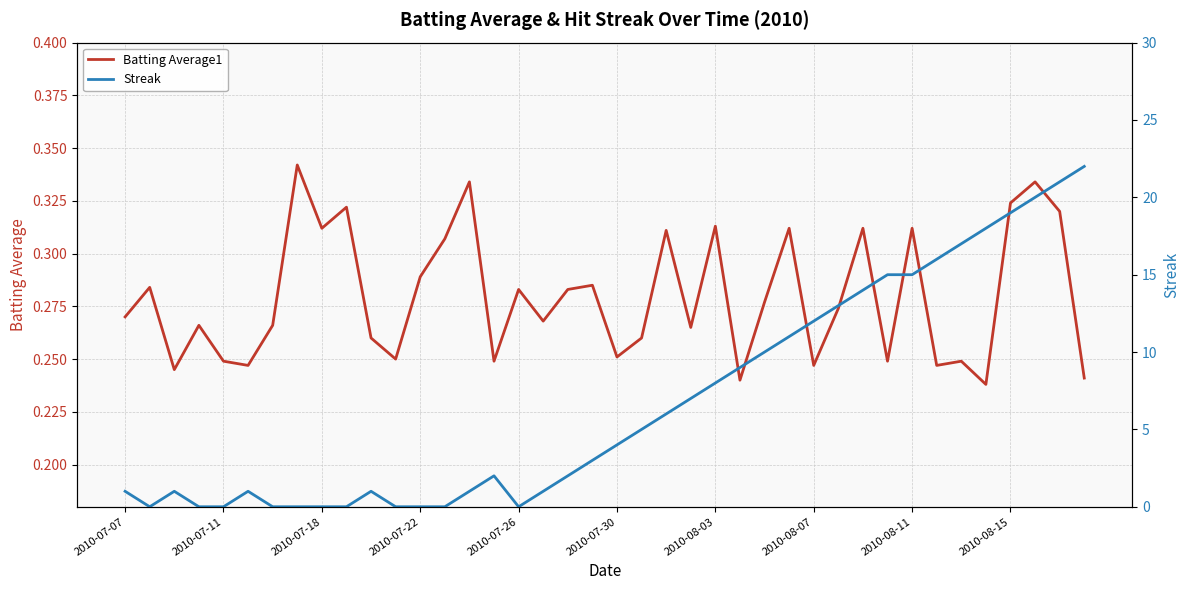

What is the difference between the second highest and minimum values in the Streak series?

21.0